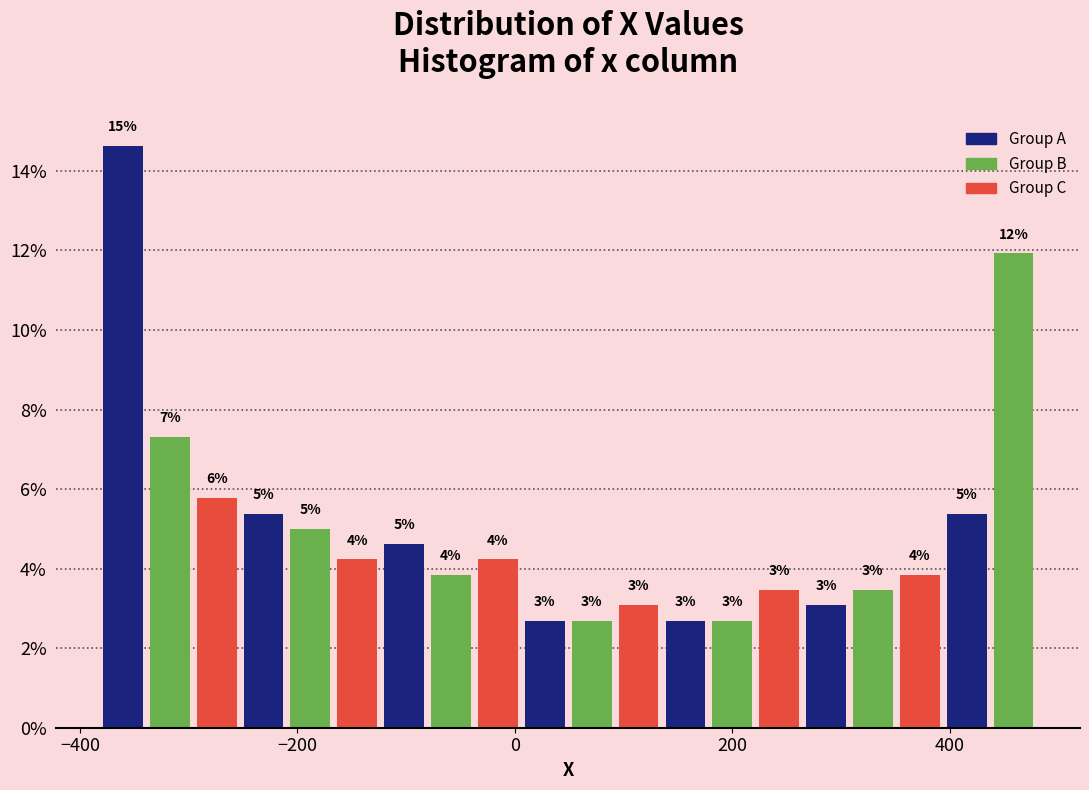

Around what value on the x-axis is the tallest bar? Give the approximate position of its centre, as read against the axis.

-360